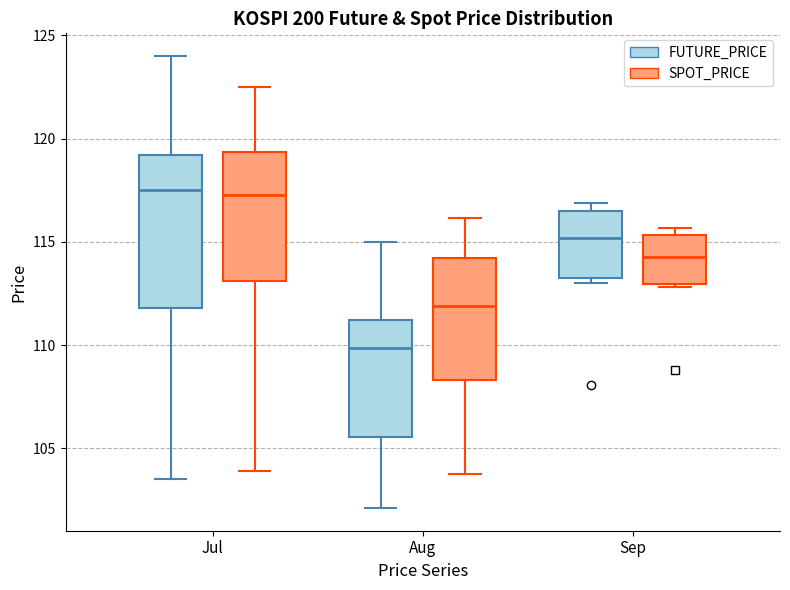

Comparing the boxes themselves (not the whiskers), which one is the tallest?

Jul (FUTURE_PRICE)